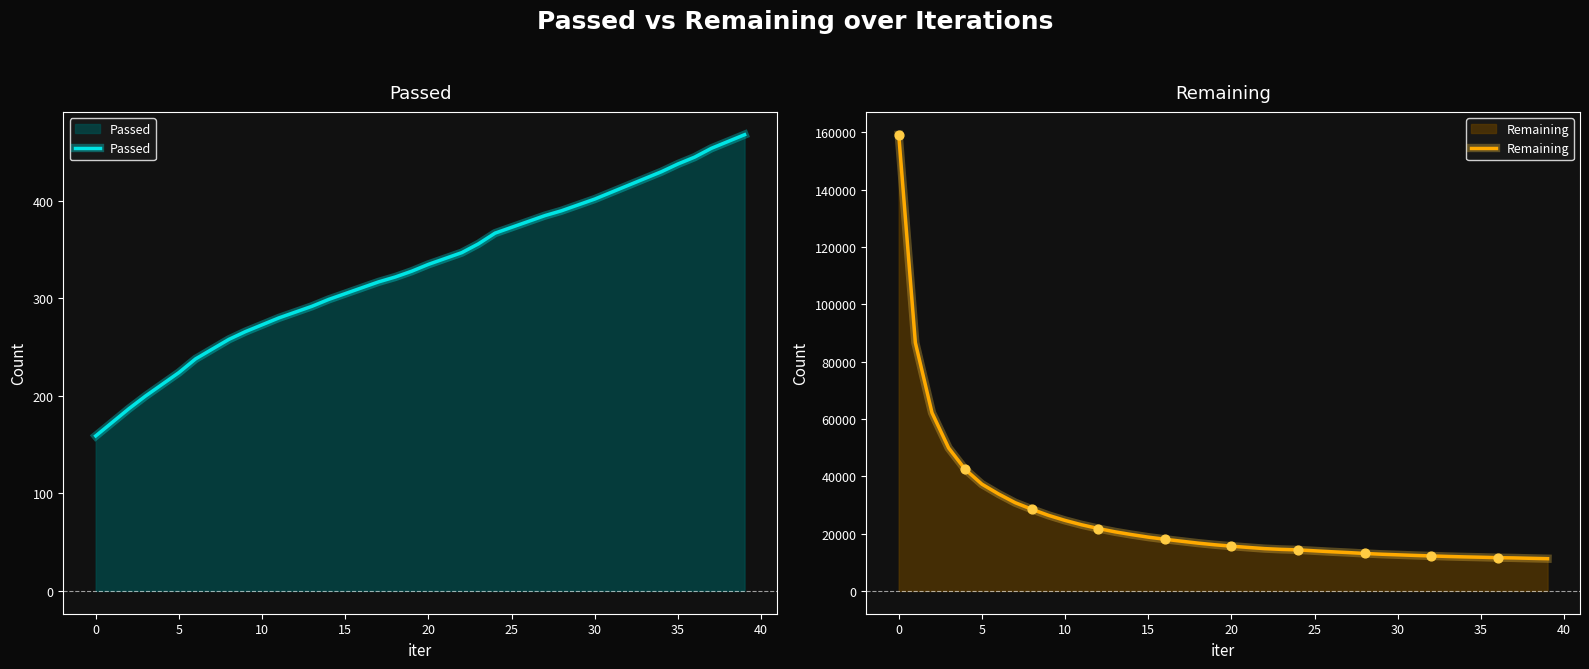

Which series contains the lowest Y value?

Passed